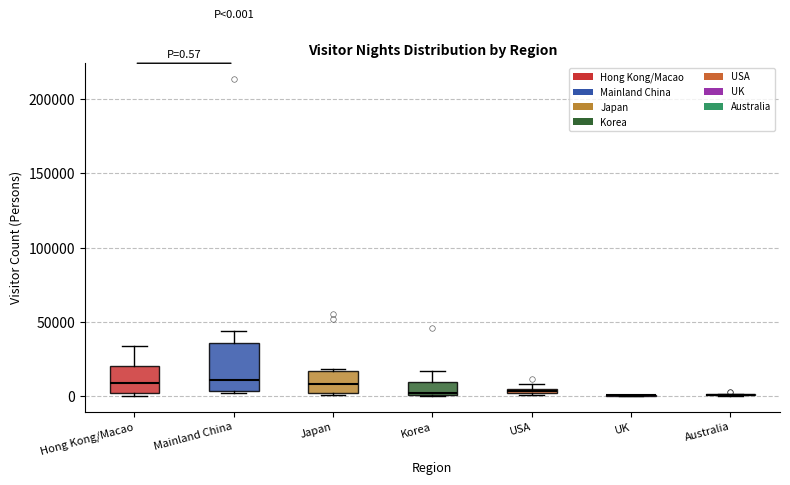

Which box is the tallest, from its lower edge to its upper edge?

Mainland China